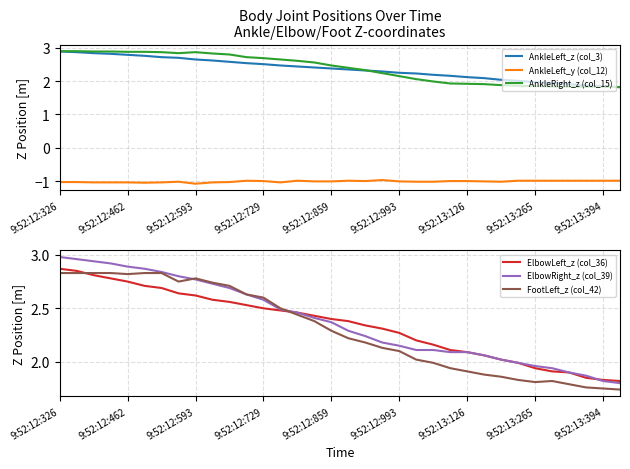

True or false: AnkleRight_z (col_15) has a value of 3.3 at 9:52:13:126.

False